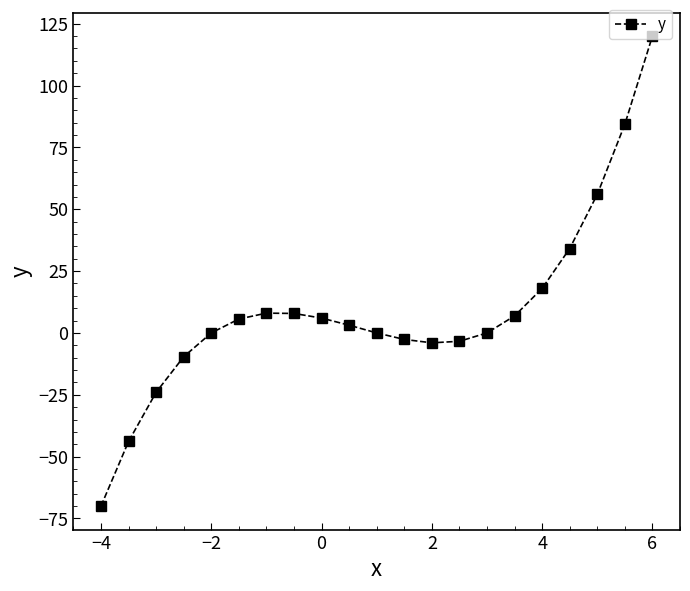

What is the sum of all values?

192.5